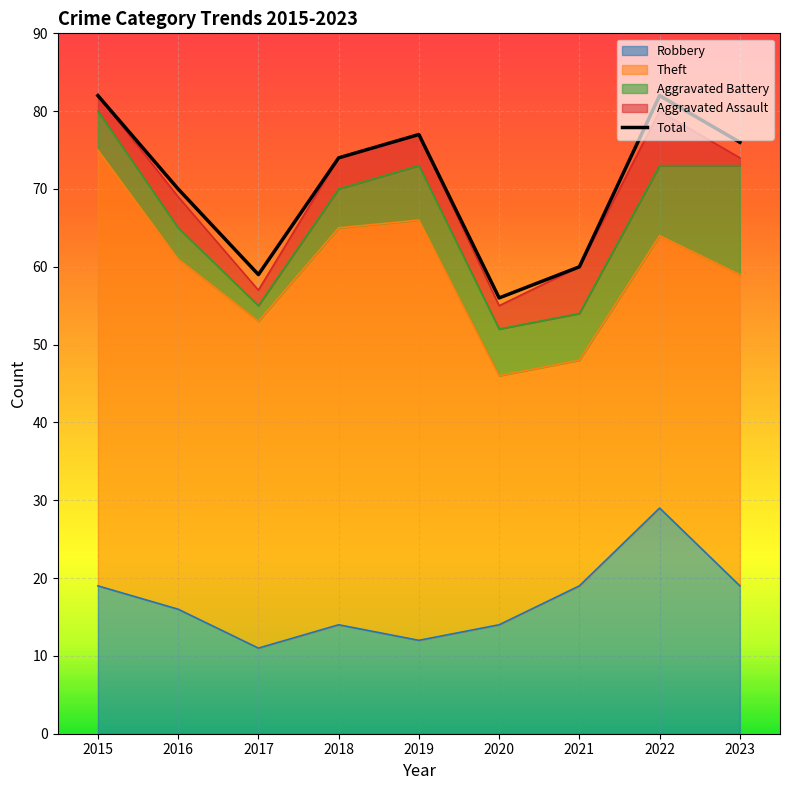

Rank the categories by value from highest to lowest.

2015, 2022, 2019, 2023, 2018, 2016, 2021, 2017, 2020